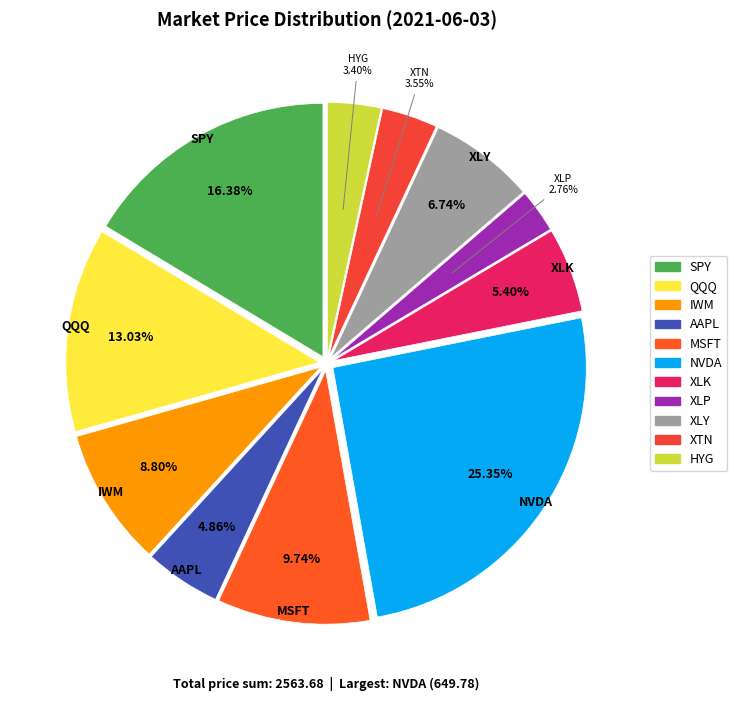

Does MSFT account for over 50% of the chart?

No